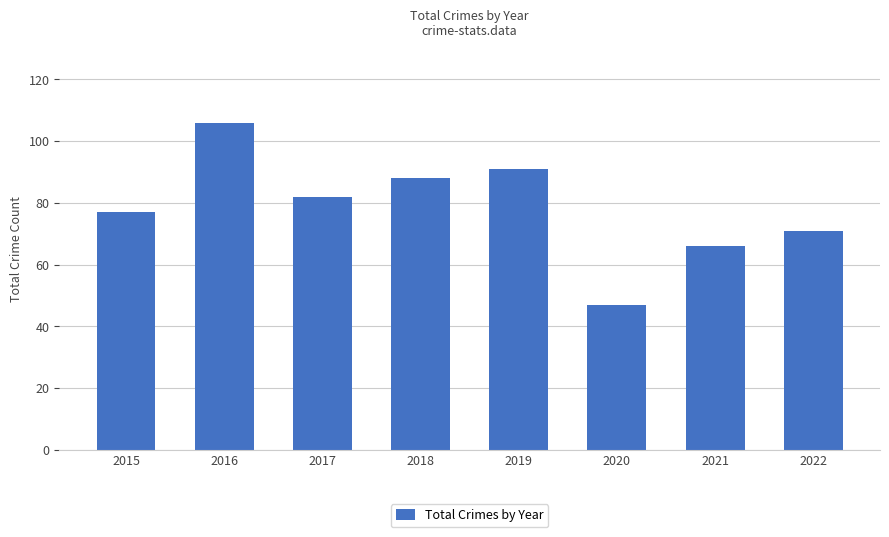

Reading left to right, extract all data points from this chart.

2015=77	2016=106	2017=82	2018=88	2019=91	2020=47	2021=66	2022=71